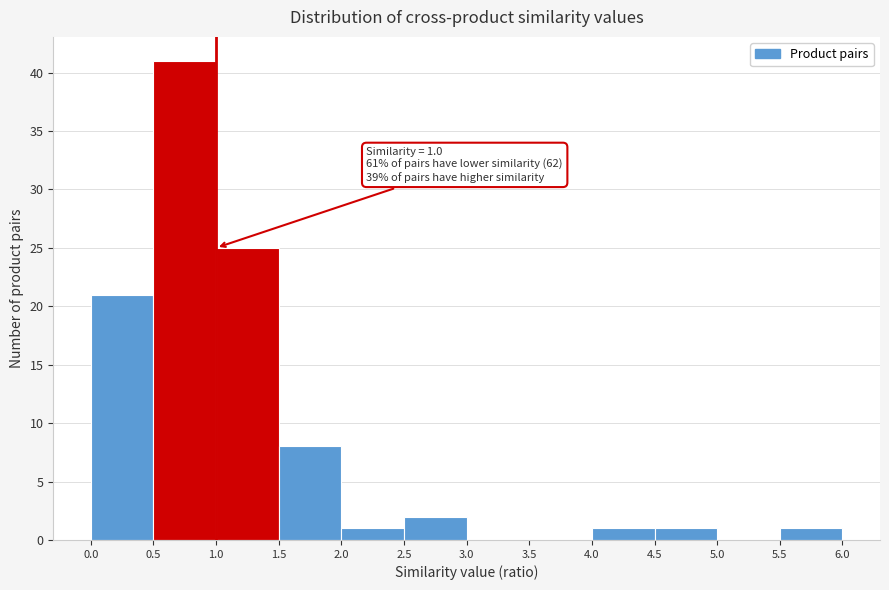

Over which range of the x-axis is the bar tallest?

0.5 to 1.0